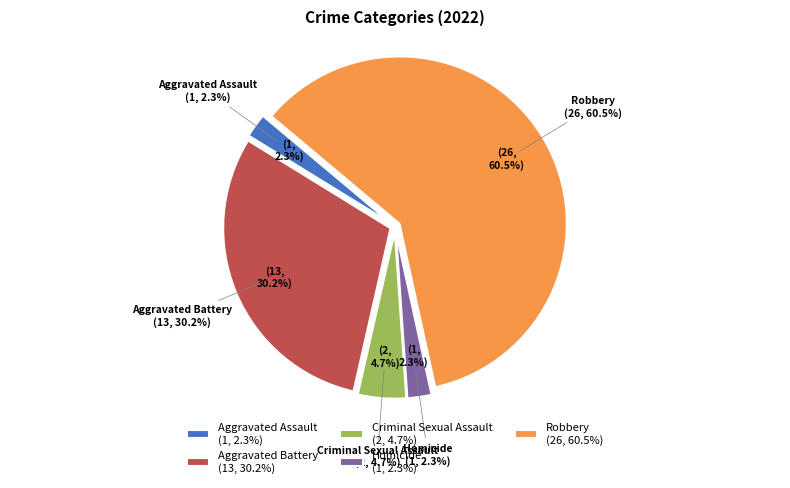

True or false: Aggravated Assault accounts for 2% of the total.

True